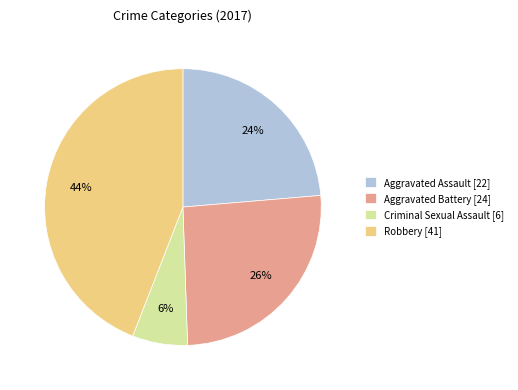

To the nearest percent, what percentage of the pie is Aggravated Assault?

24%